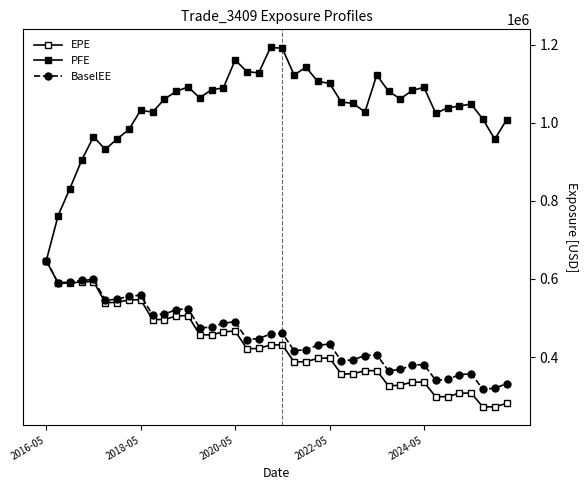

How many values in the BaselEE series are below 447485?

20